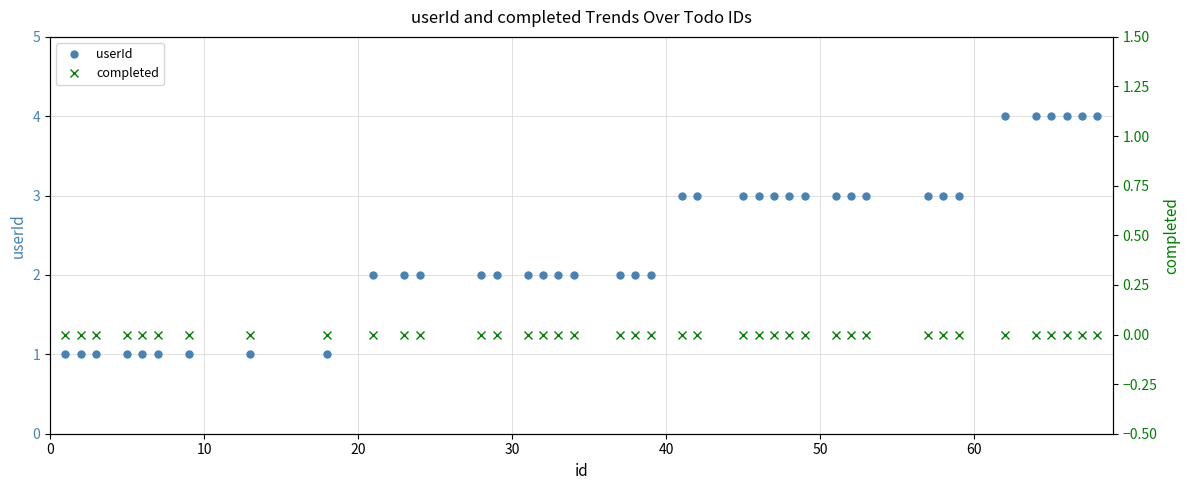

What is the maximum value for userId?

4